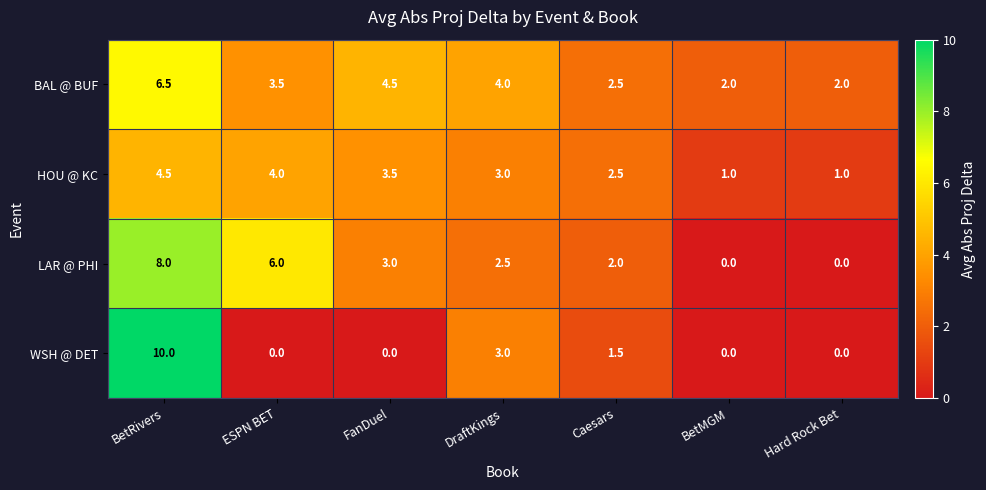

The value of HOU @ KC at FanDuel is 3.5. True or false?

True